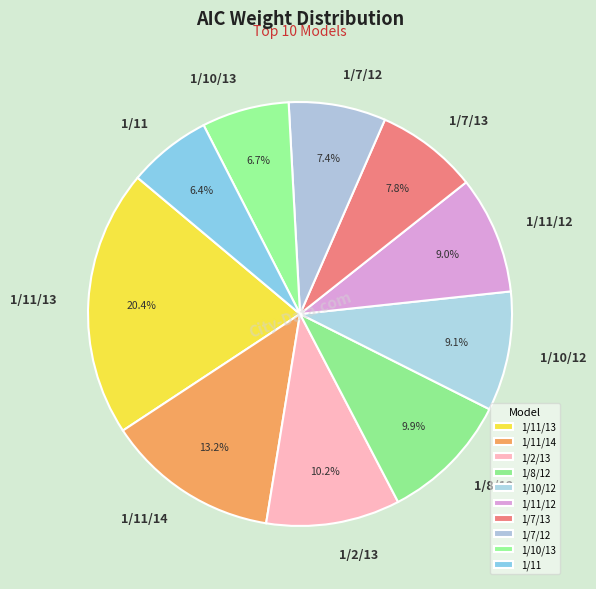

How many segments does this pie chart have?

10